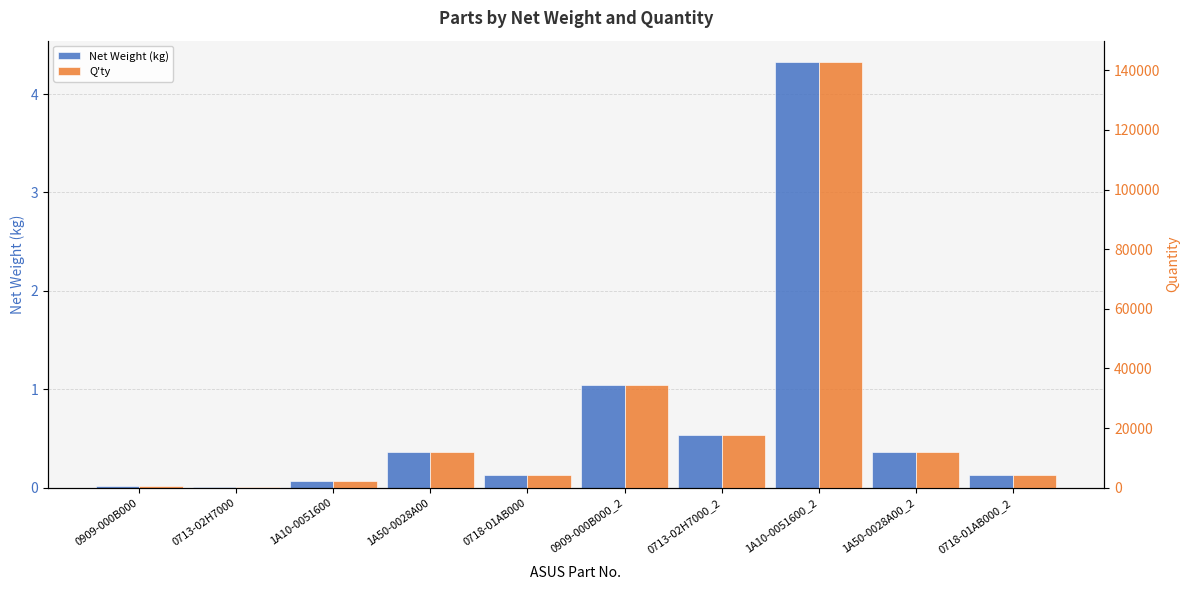

At which category does the chart reach its minimum across all series?

0713-02H7000